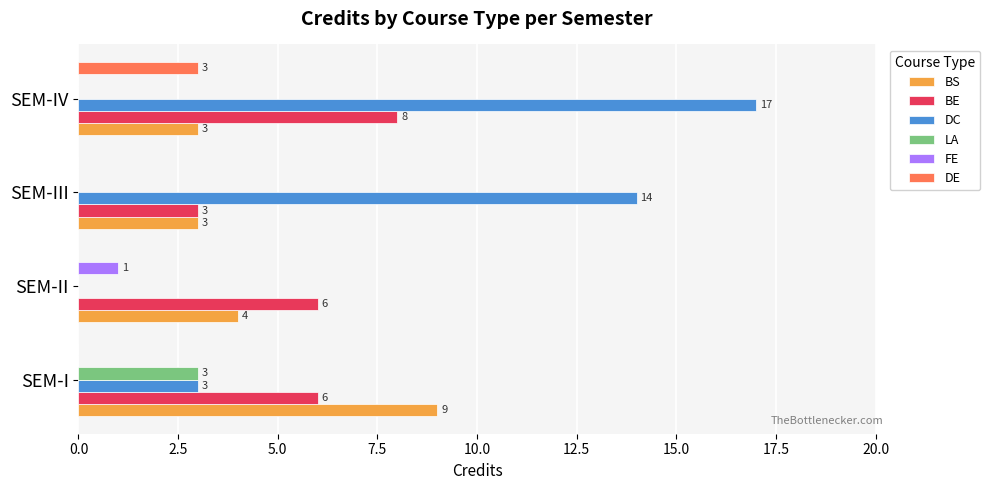

How many BS values are between 3 and 9?

4